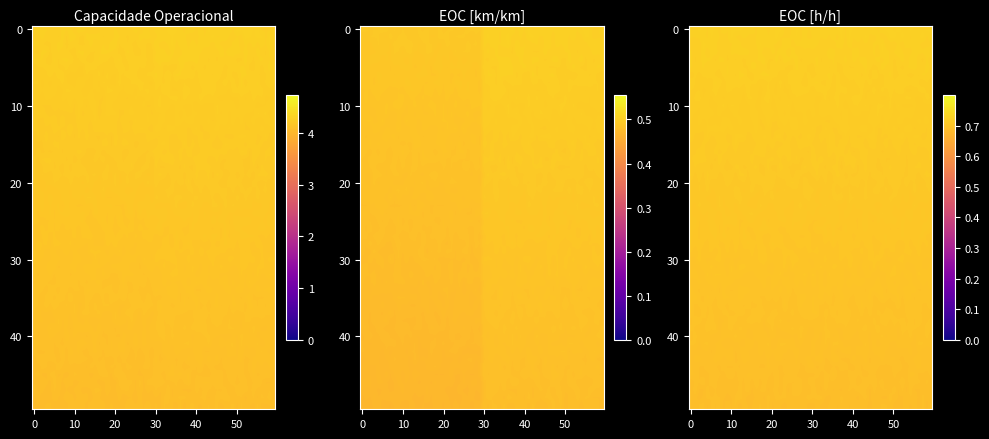

The EOC [km/km] series shows 0.5 at 0. True or false?

True